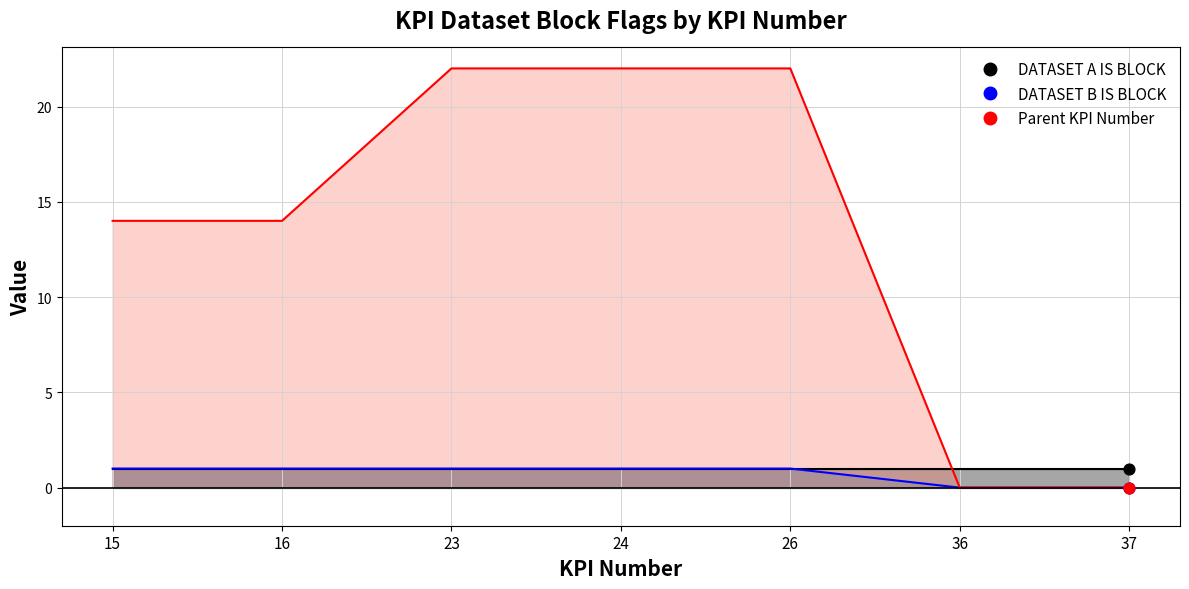

Which series has the widest spread of Y values?

Parent KPI Number